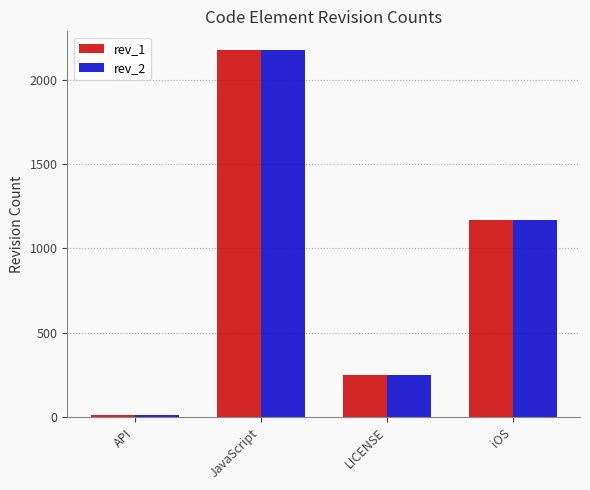

Is the value of rev_2 at iOS greater than the value of rev_1 at JavaScript?

No